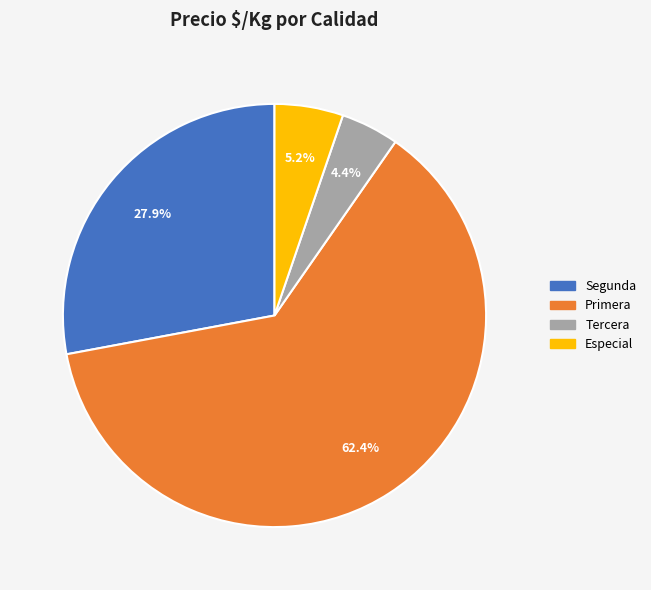

Which slice is the smallest?

Tercera